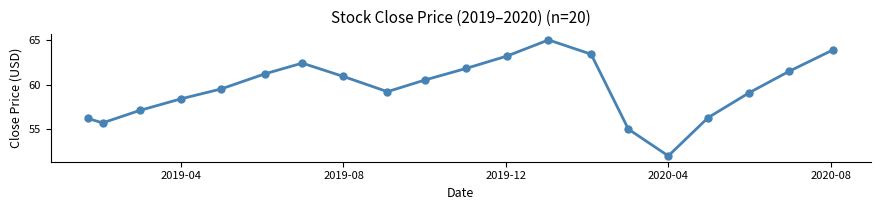

What is the value of the 10th point from the left?

60.5